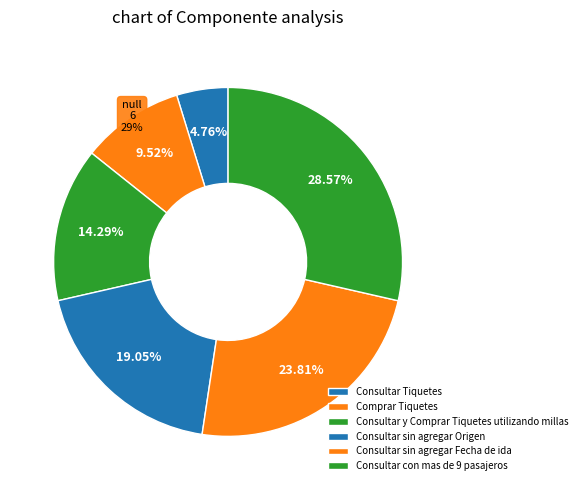

To the nearest percent, what is the difference between the largest and smallest slice percentages?

24%